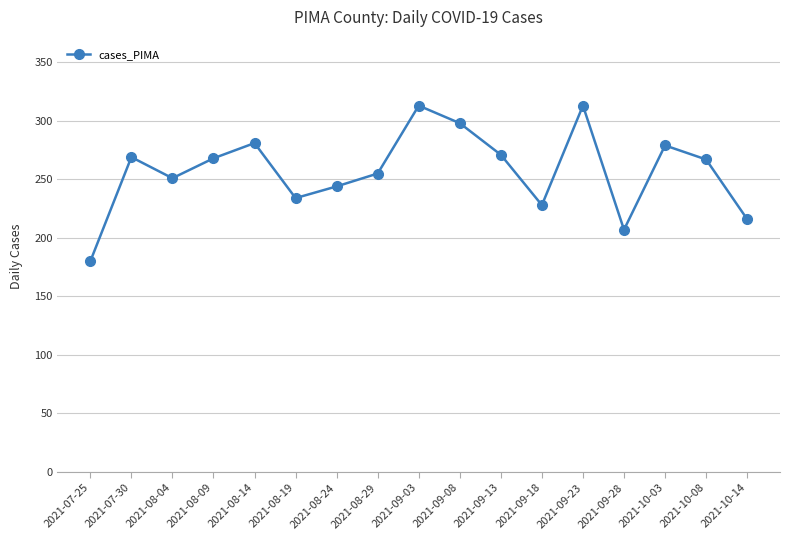

What is the sum of the values at 2021-09-28 and 2021-10-03?

486